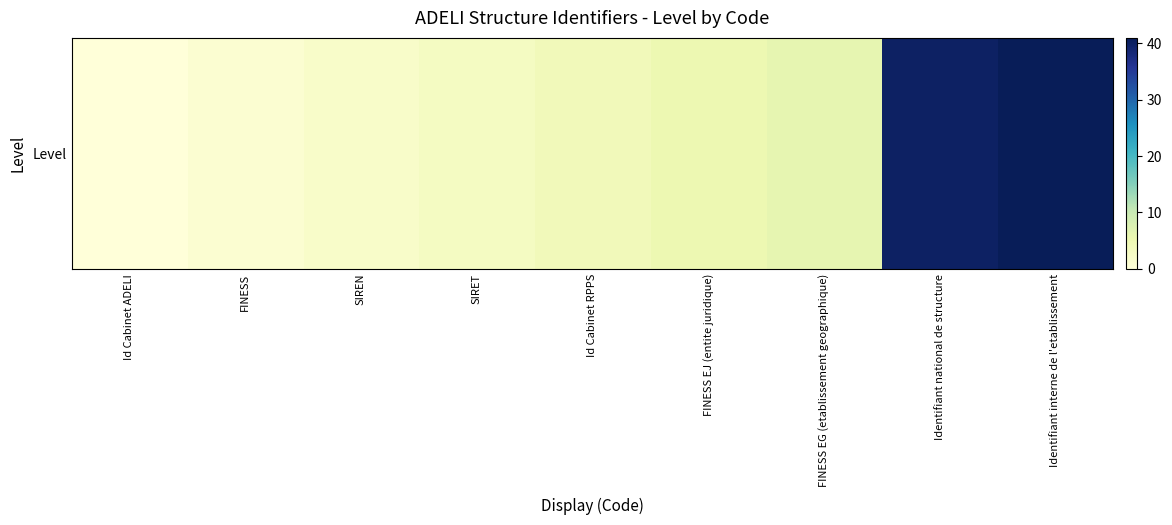

True or false: the data shows 2 at SIREN.

True